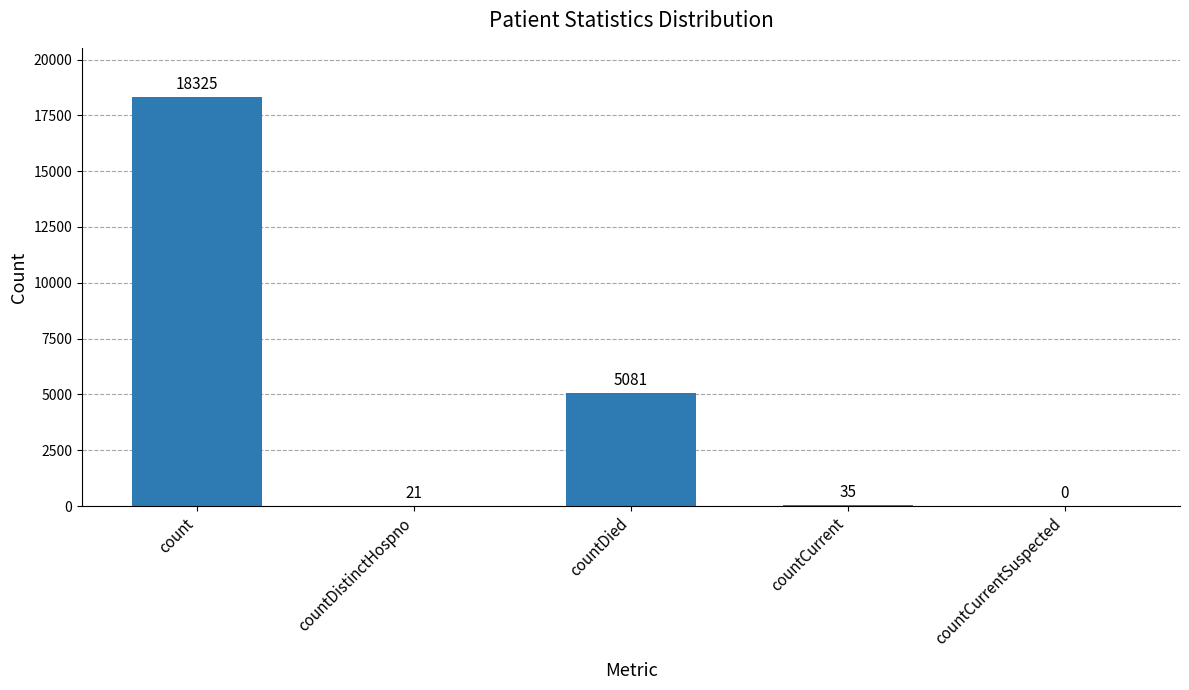

Which label corresponds to the largest value in the chart?

count